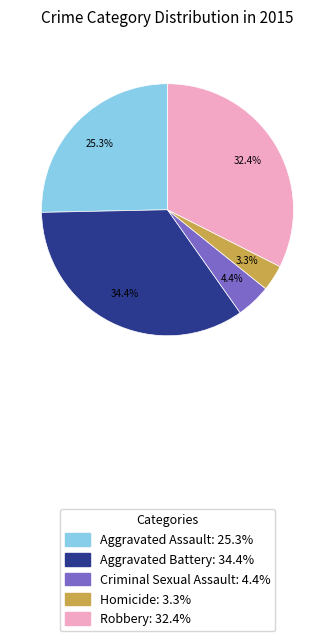

To the nearest percent, what is the average slice percentage?

20%